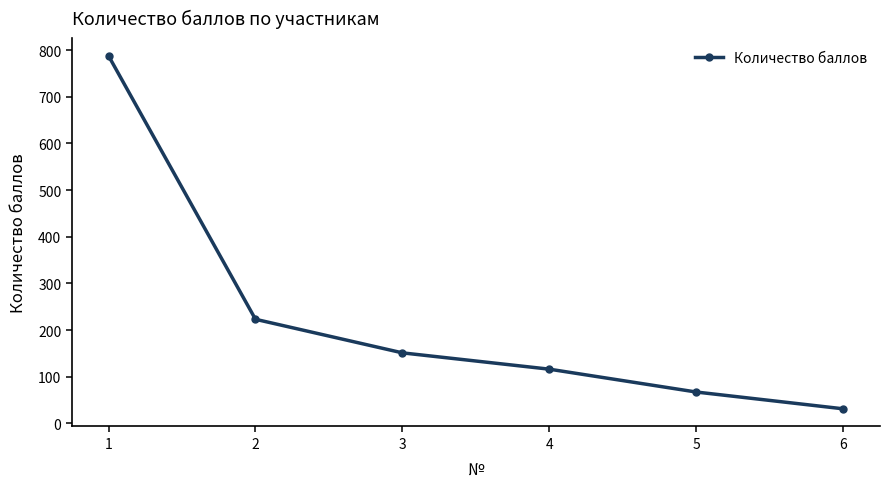

The chart shows a value of 385 at 1. True or false?

False